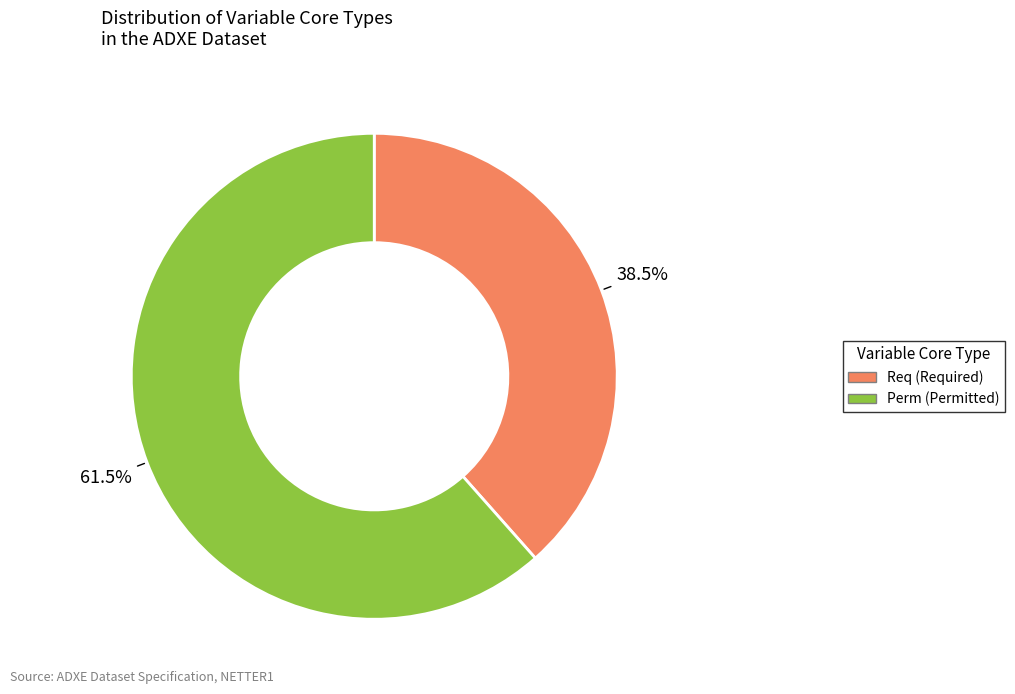

Do Perm and Req together represent more than half of the pie?

Yes